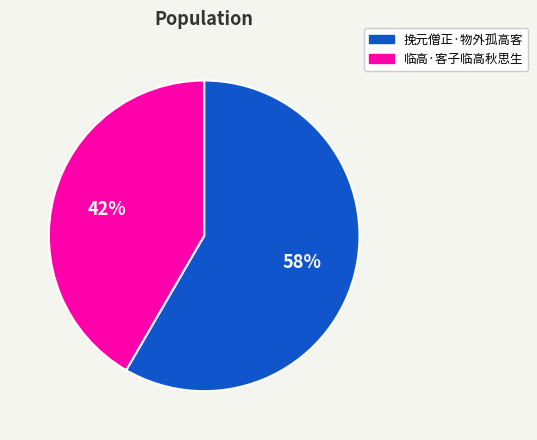

Is the sum of 临高·客子临高秋思生 and 挽元僧正·物外孤高客 greater than half?

Yes